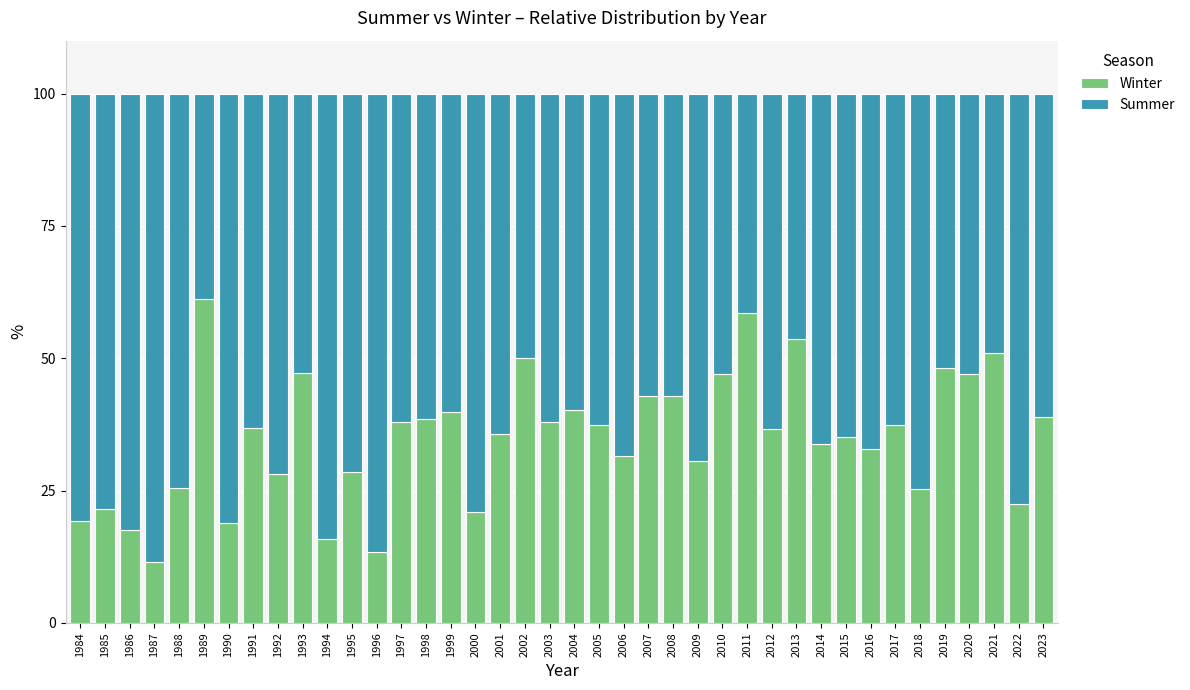

What is the approximate value of Winter at 2007?

42.9